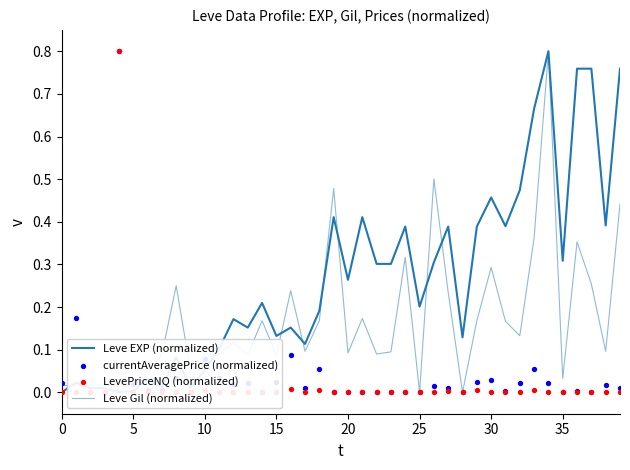

Which series has the widest spread of Y values?

Leve EXP (normalized)